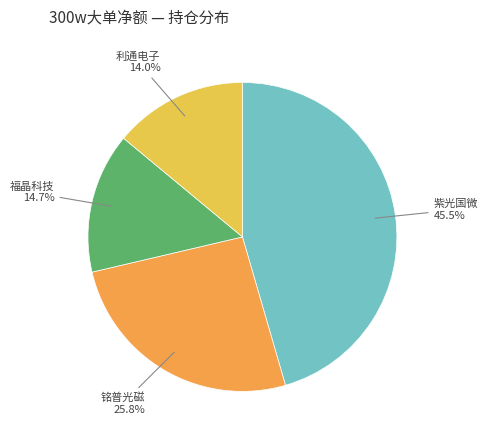

What is the largest slice in the pie chart?

紫光国微